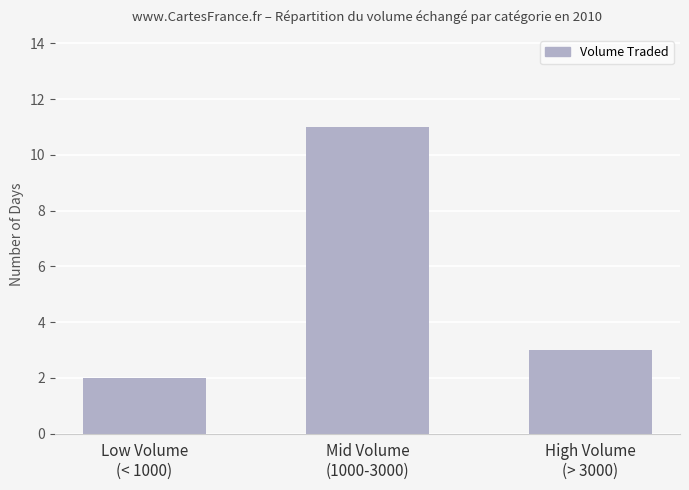

Between Mid Volume
(1000-3000) and Low Volume
(< 1000), which is larger?

Mid Volume
(1000-3000)